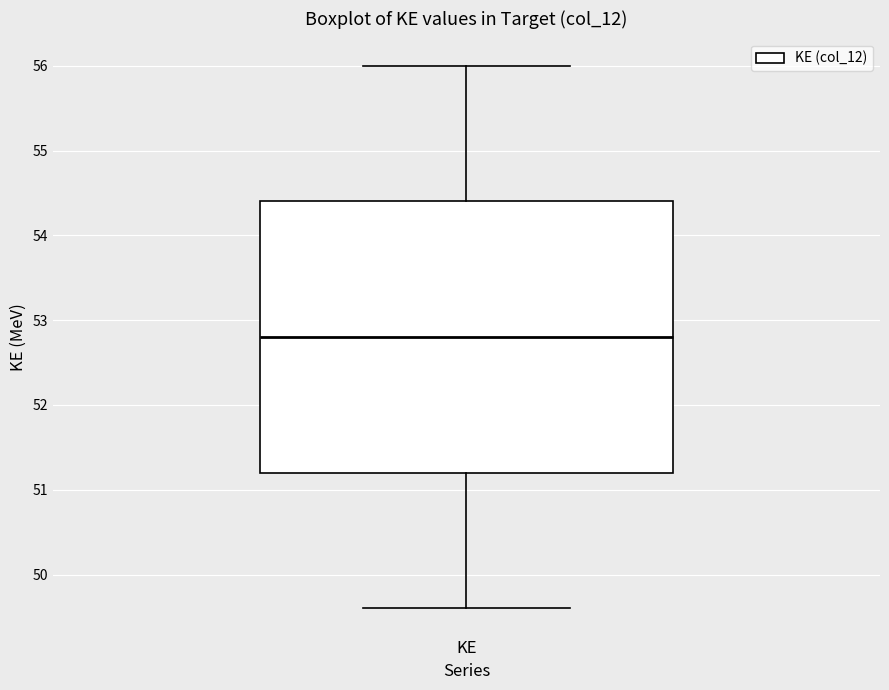

Read this box plot against the y-axis: the position of the median line, the range covered by the box, and the ends of both whiskers. The values are not printed on the chart, so give them approximately, as read against the axis.

median 52.8, box 51.2 to 54.4, whiskers 49.6 to 56.0